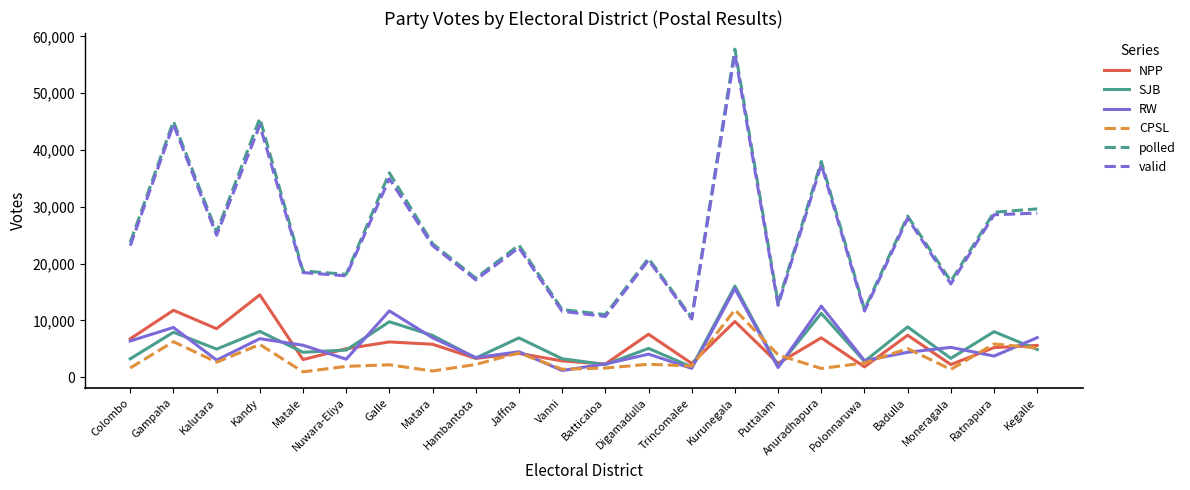

Is this an area chart (filled region under the line)?

No